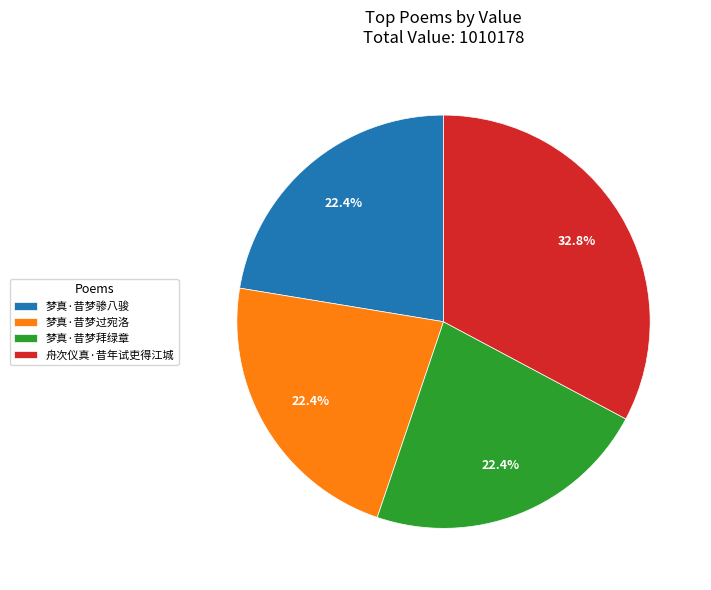

What is the ratio of the value at 梦真·昔梦骖八骏 to the value at 梦真·昔梦拜绿章?

1.0